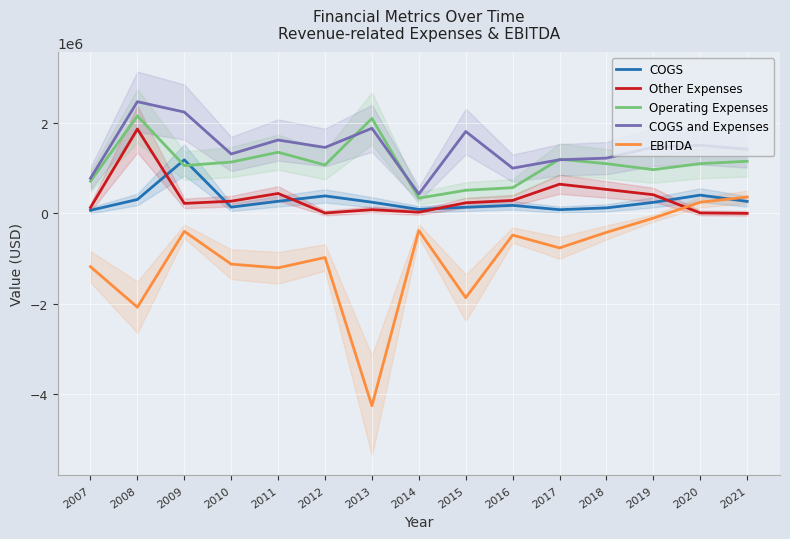

What is the maximum value for EBITDA?

364502